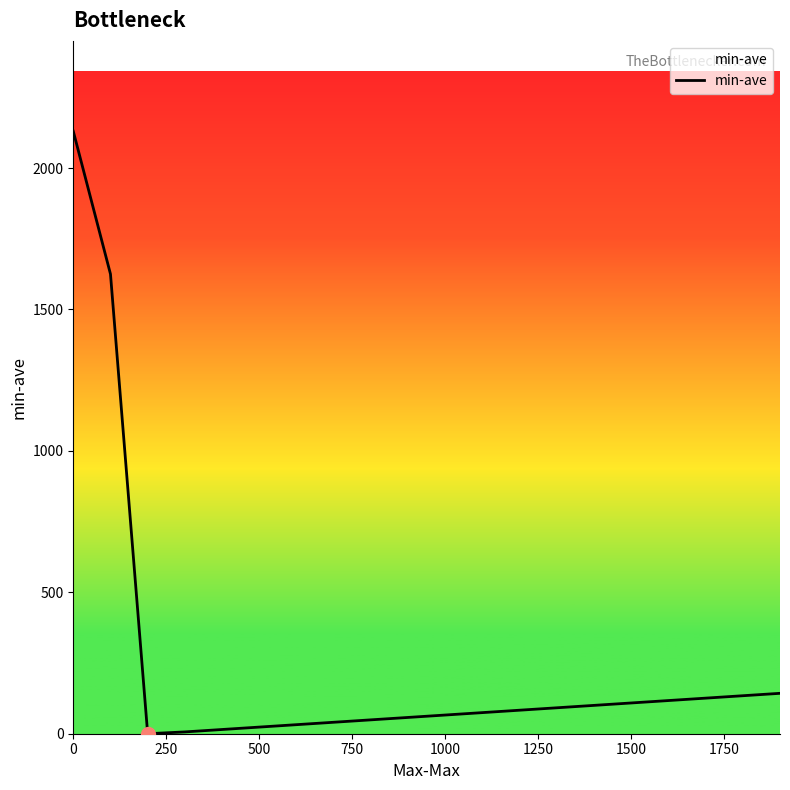

What is the greatest value displayed?

2130.1